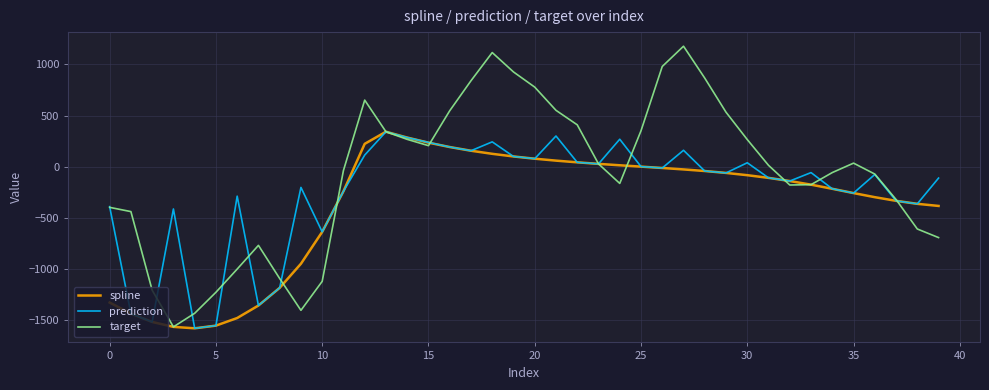

Which series has the largest total across all categories?

target